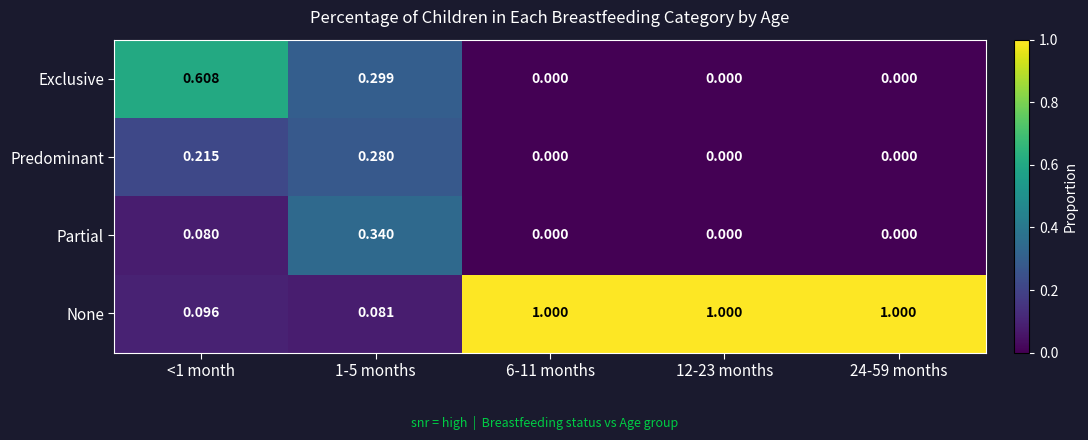

At how many categories does at least one series exceed 0?

5